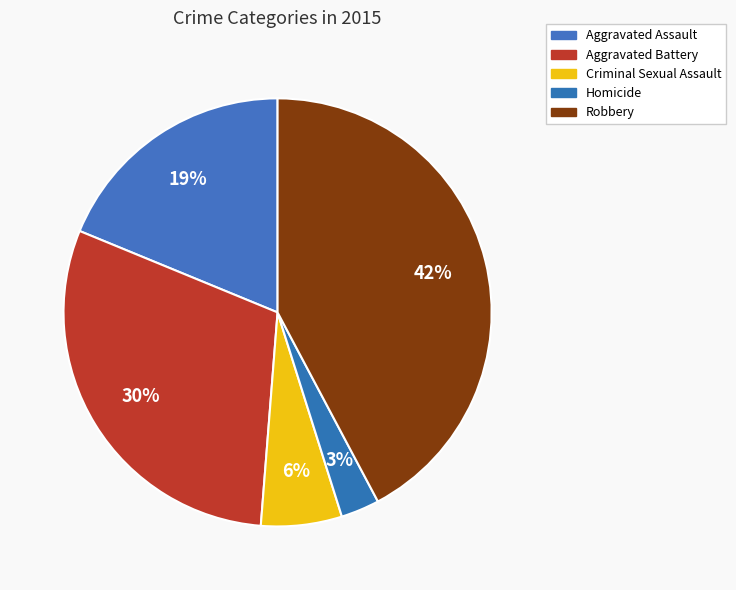

How many slices are in this pie chart?

5